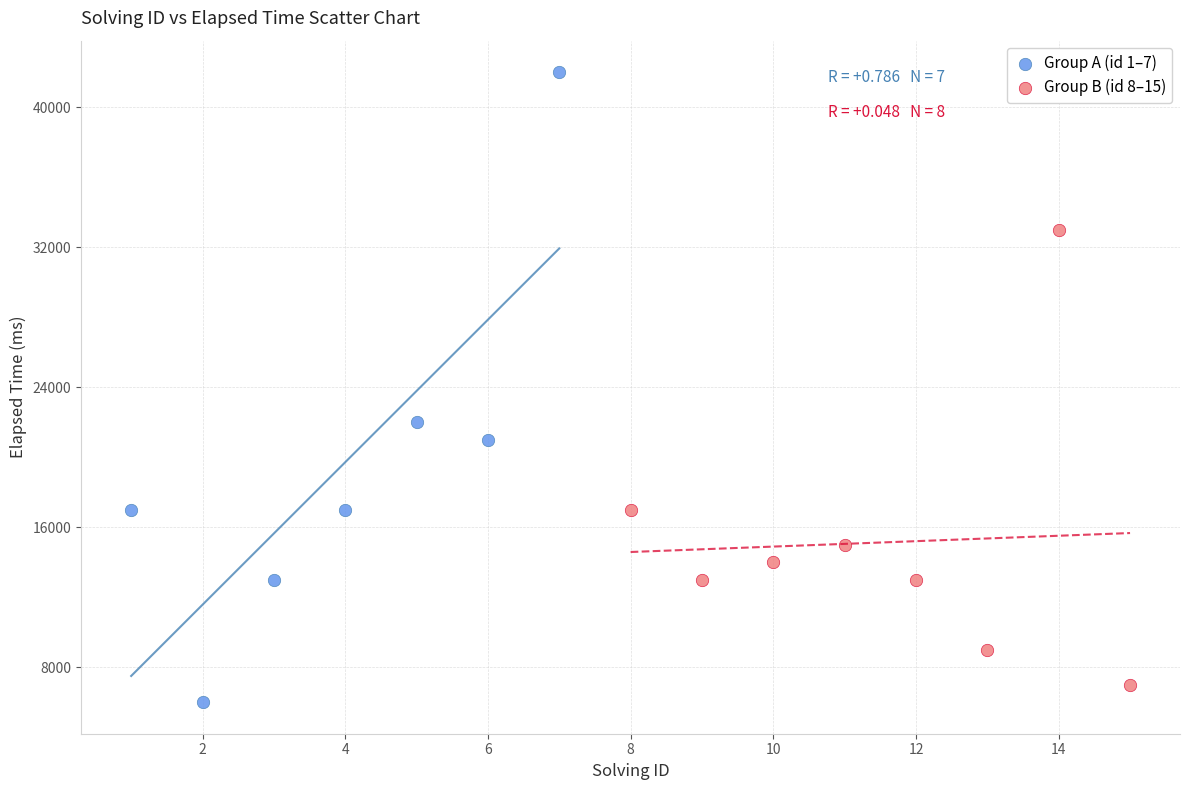

Which series has the largest Y range (max minus min)?

Group A (id 1–7)